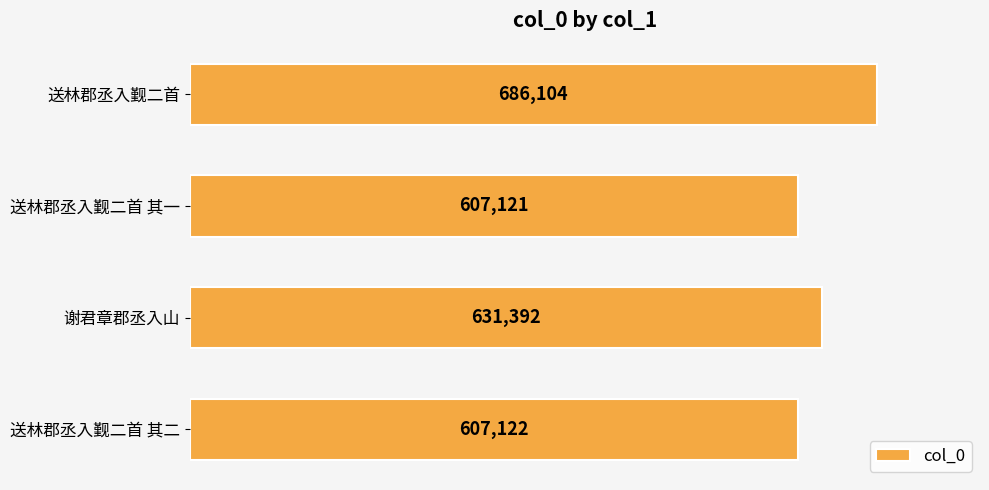

What is the change in value from 送林郡丞入觐二首 to 谢君章郡丞入山?

-54712